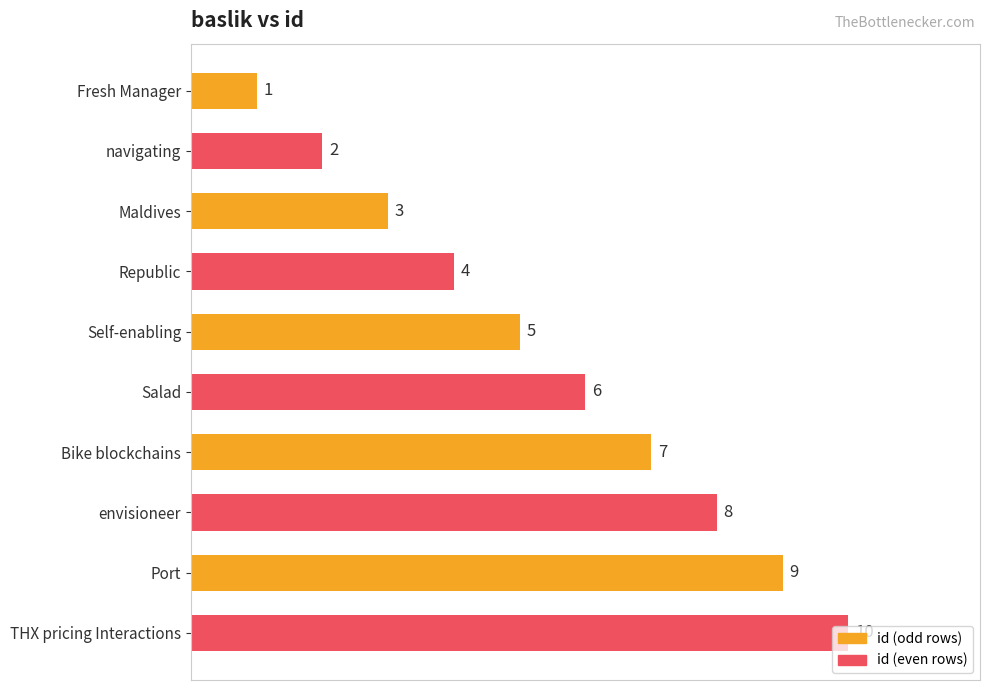

What is the label of the 9th bar from the bottom?

navigating